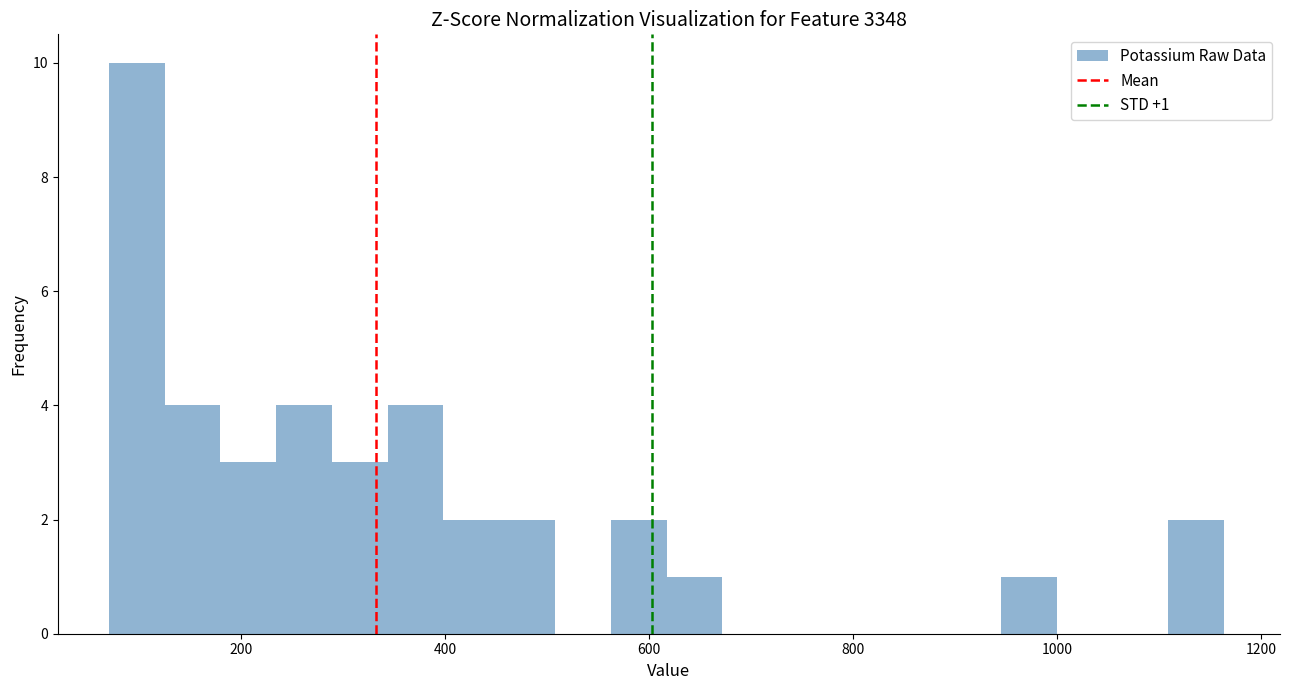

Read against the x-axis, roughly where is the centre of the tallest bar?

100